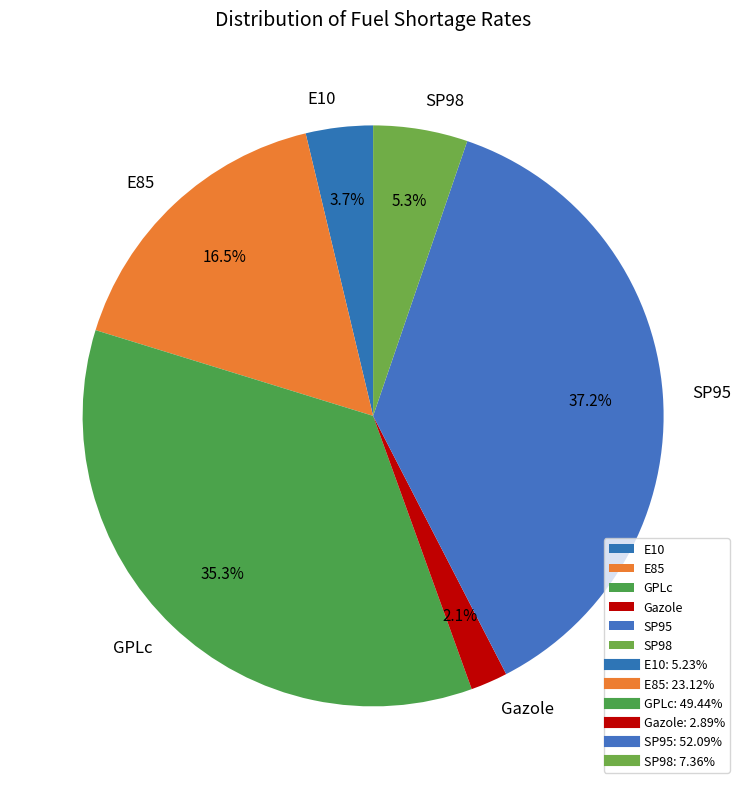

To the nearest percent, what is the difference between the largest and smallest slice percentages?

35%